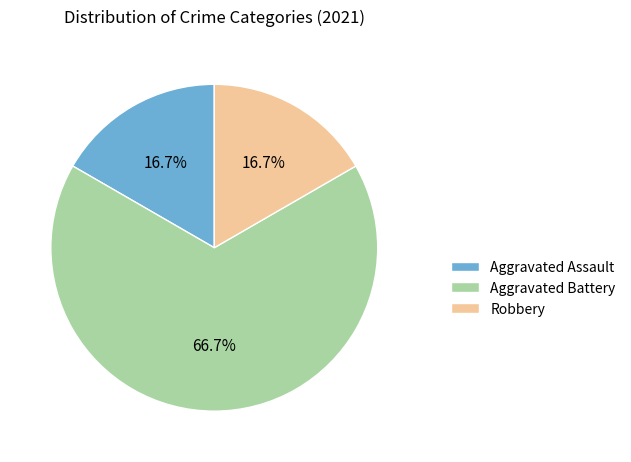

What percentage is the Robbery slice, to the nearest percent?

17%